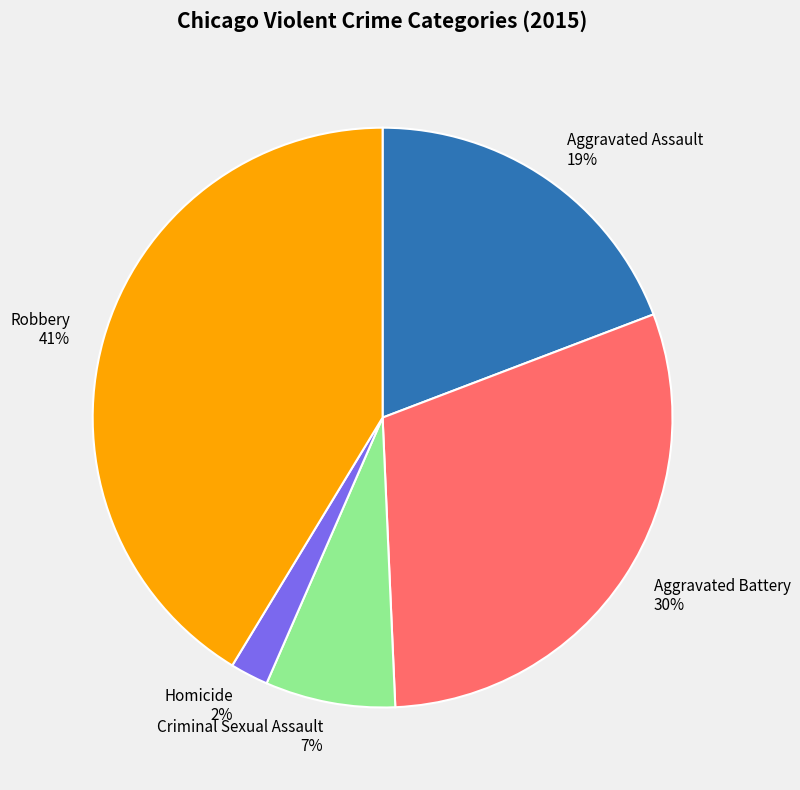

Which slice is the largest?

Robbery